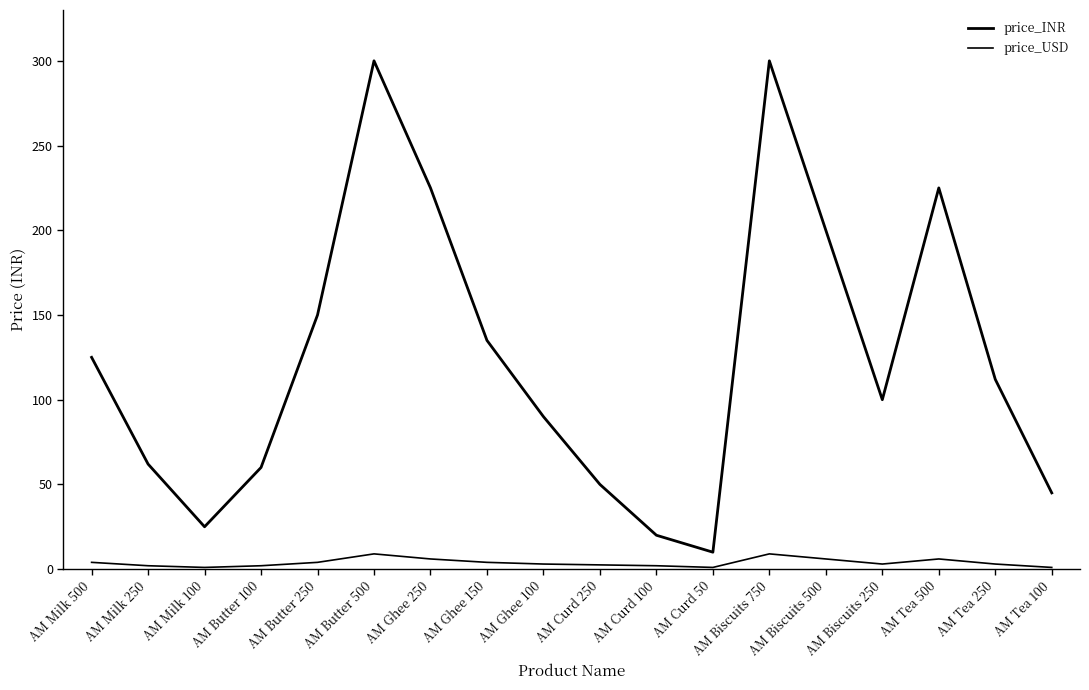

What is the minimum value for price_INR?

10.0